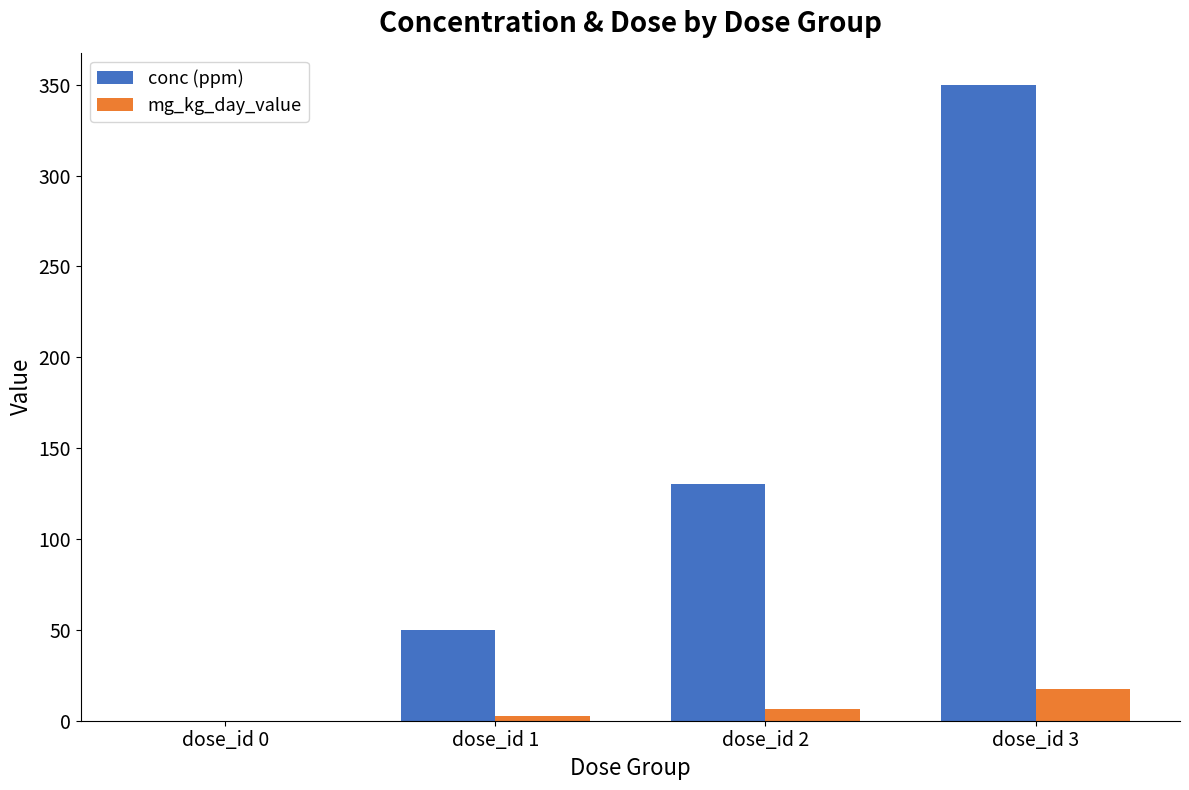

What is the total value across all series at dose_id 2?

136.5